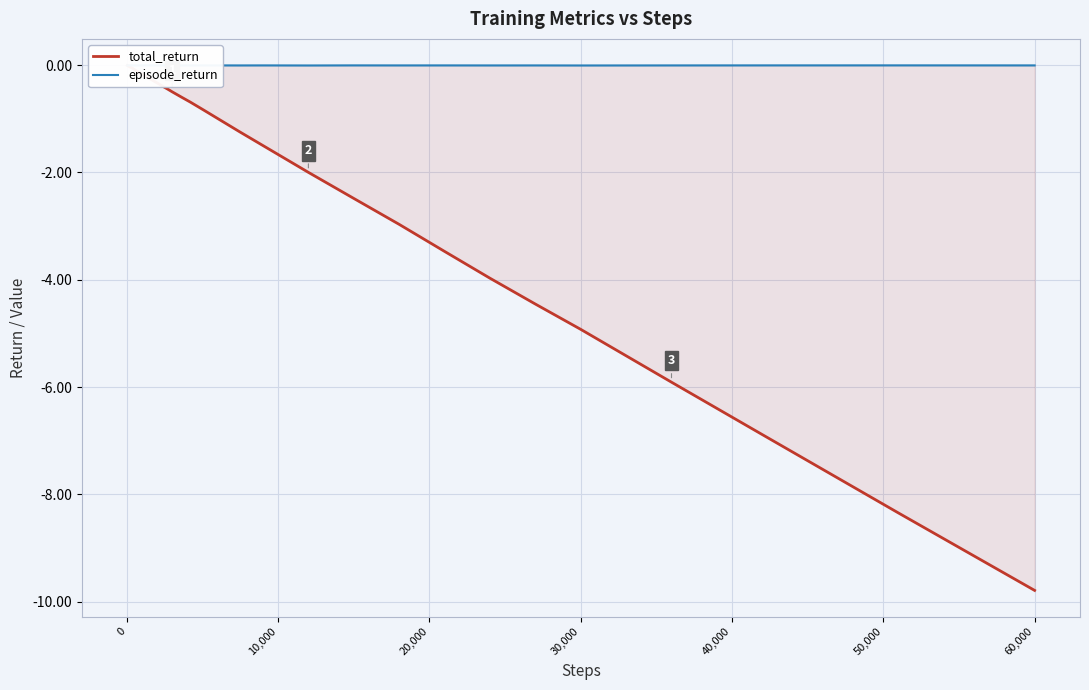

True or false: episode_return and total_return cross at least once.

False